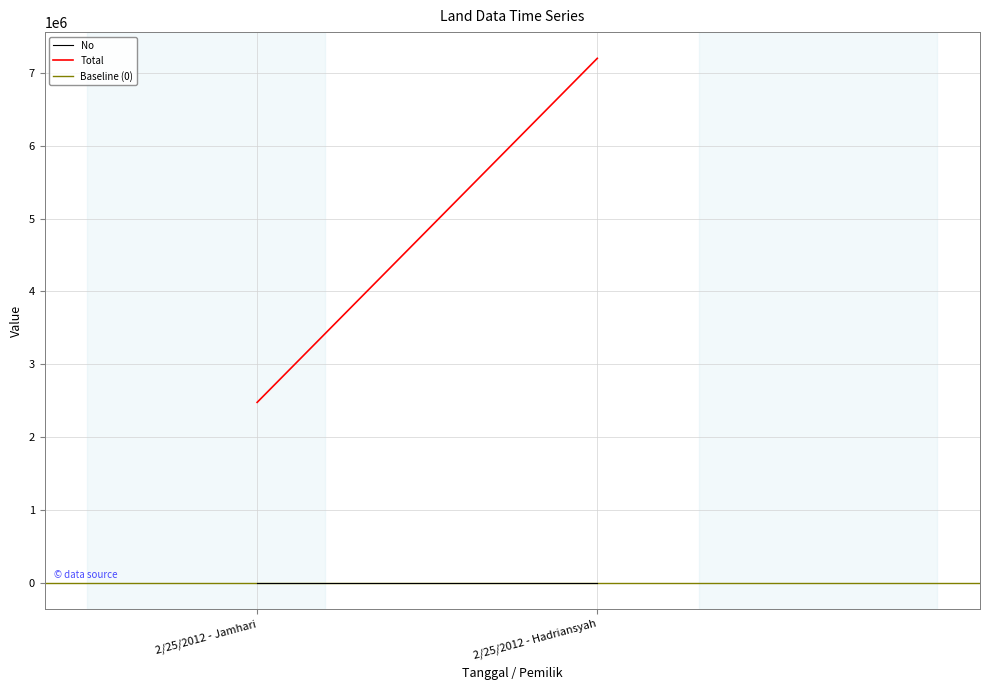

What is the spread (max minus min) of values at 2/25/2012 - Jamhari?

2475000